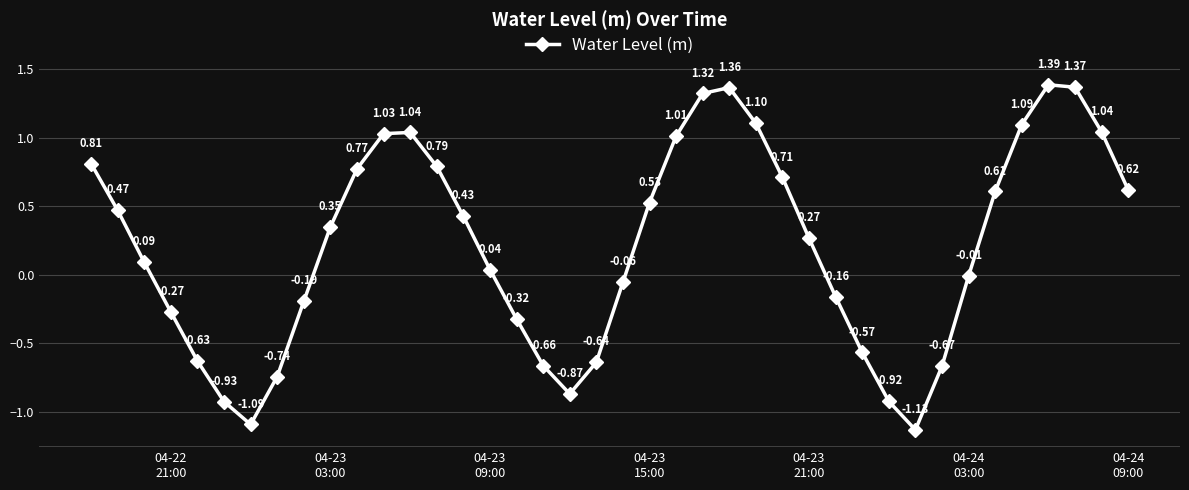

How many points are higher than both their immediate neighbors (excluding endpoints)?

3